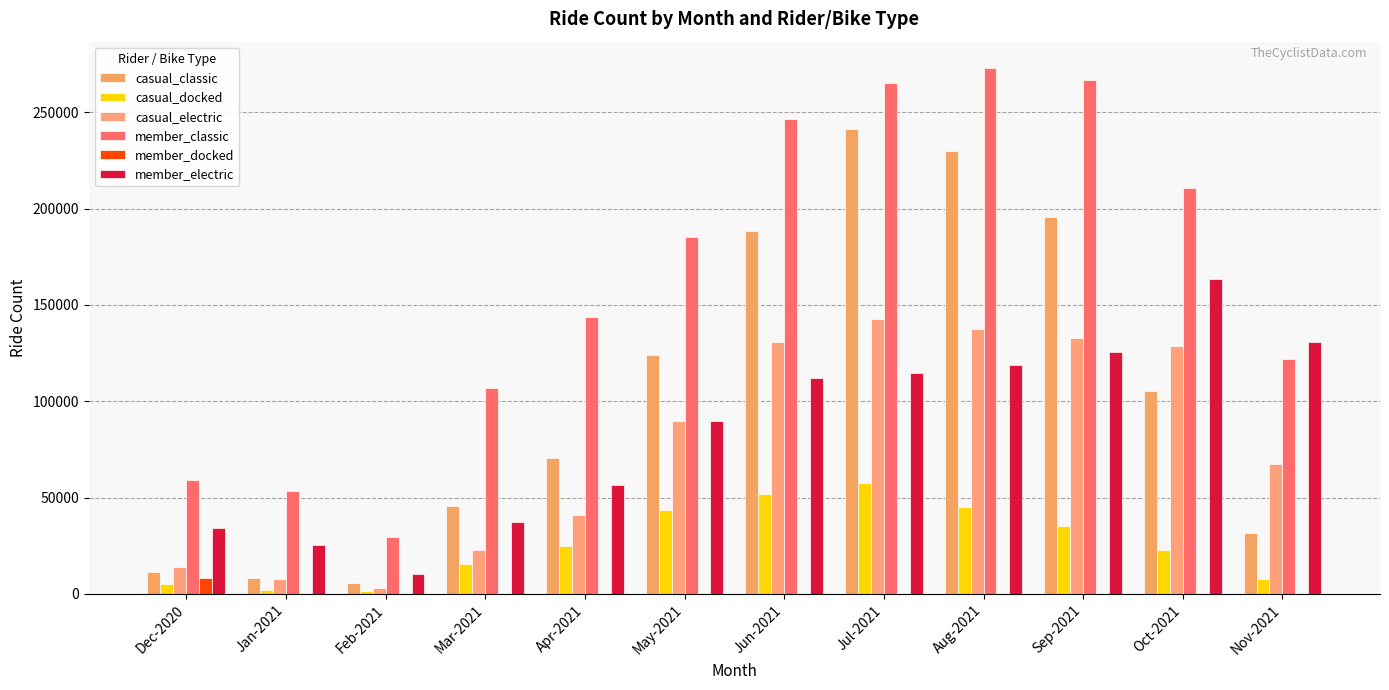

The member_docked series shows -5185 at Jun-2021. True or false?

False